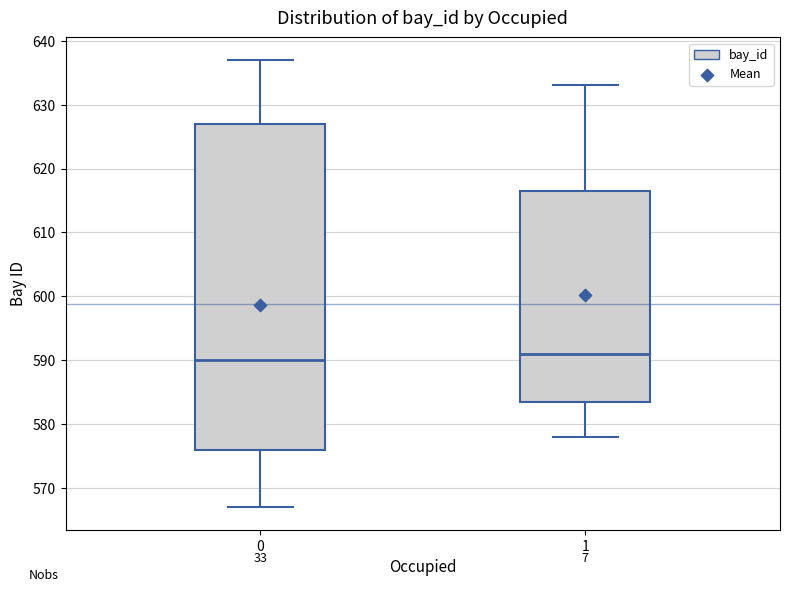

Which box's median line is the highest?

1